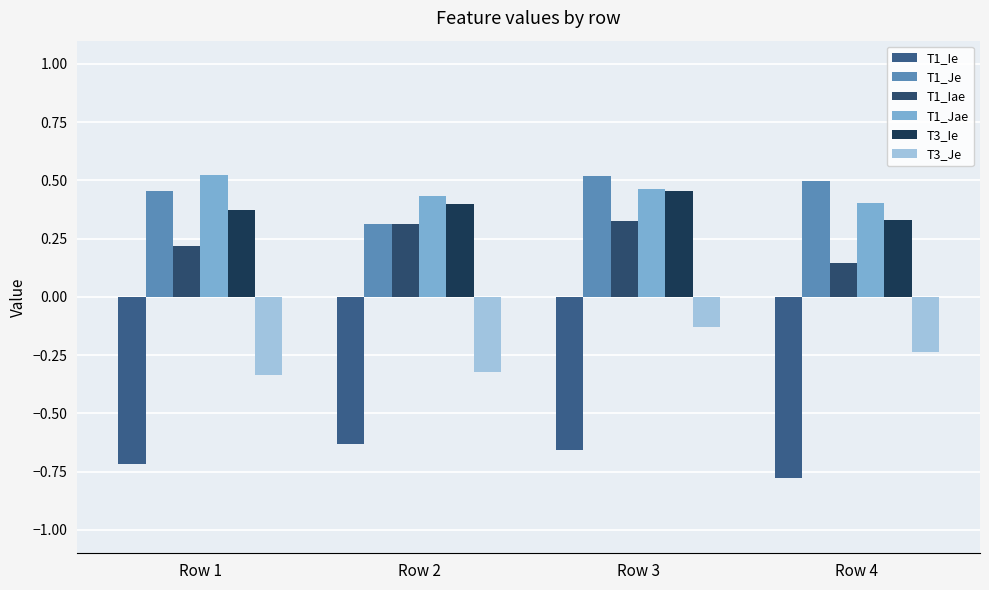

How many series are shown in this chart?

6